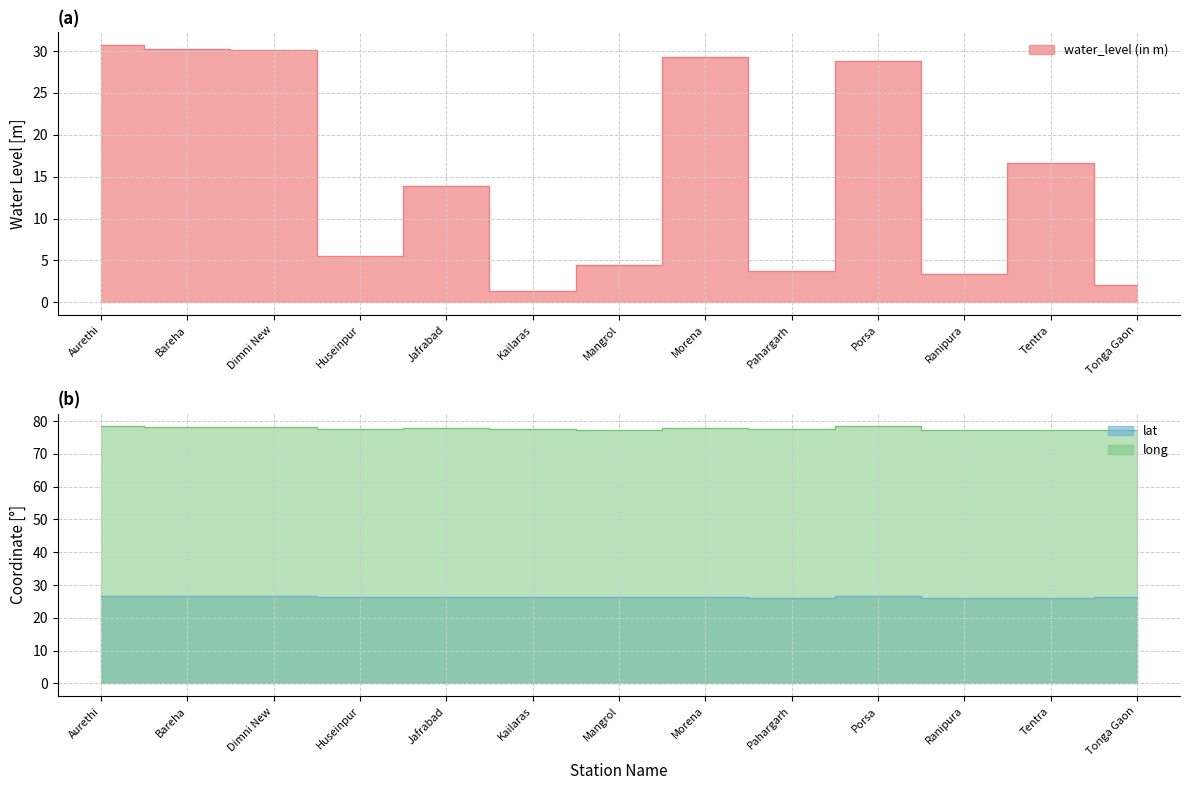

Is it true that water_level (in m) equals 1.1 at Tonga Gaon?

False